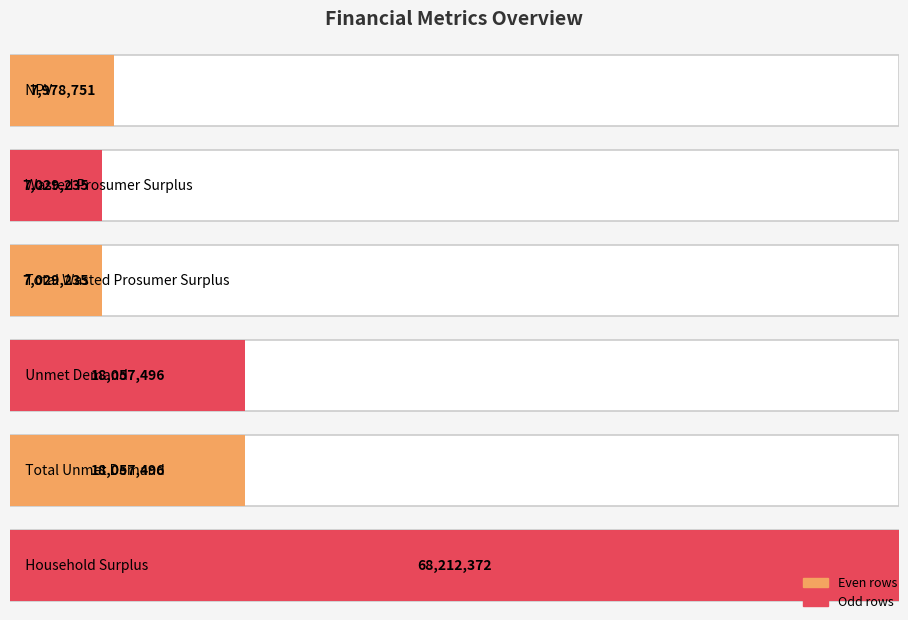

What is the difference between the values at Total Unmet Demand and Wasted Prosumer Surplus?

11028261.3